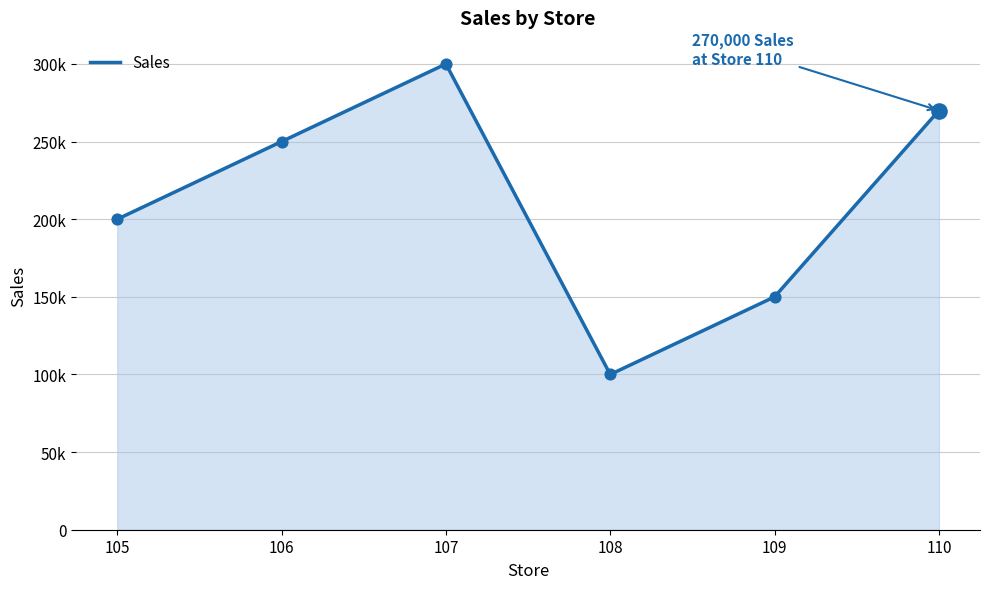

Between 106 and 105, which is larger?

106